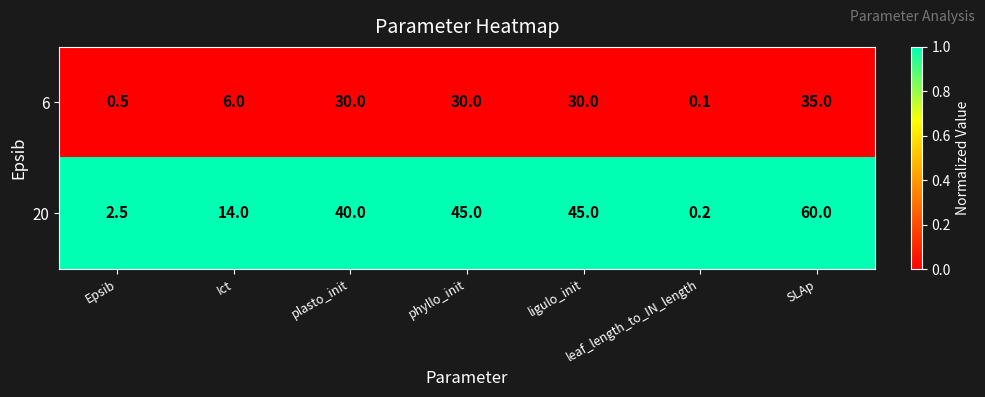

At which label is 20 closest to 30?

plasto_init